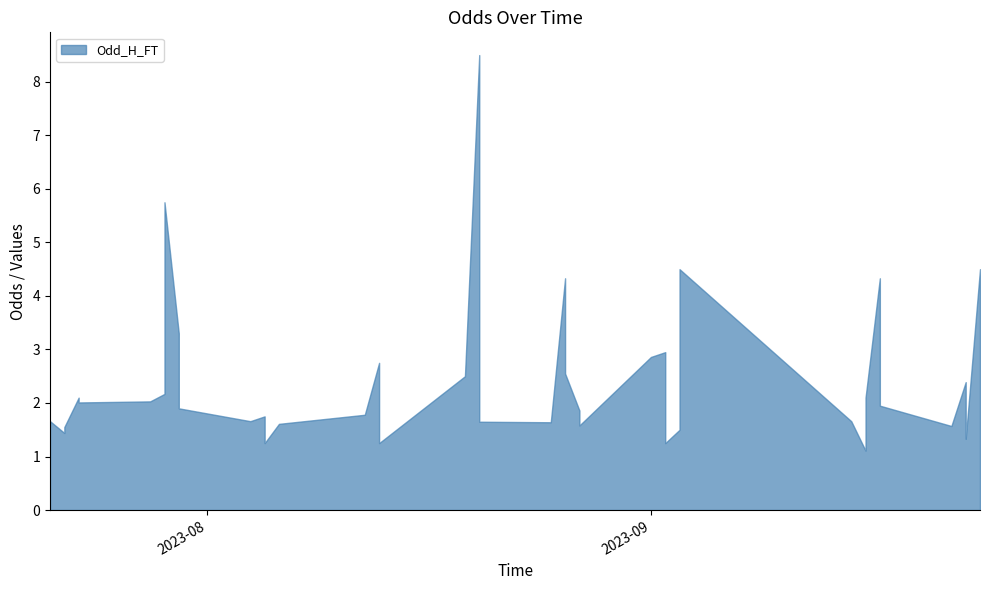

True or false: Odd_H_FT and XG_Total_Pre cross at least once.

False